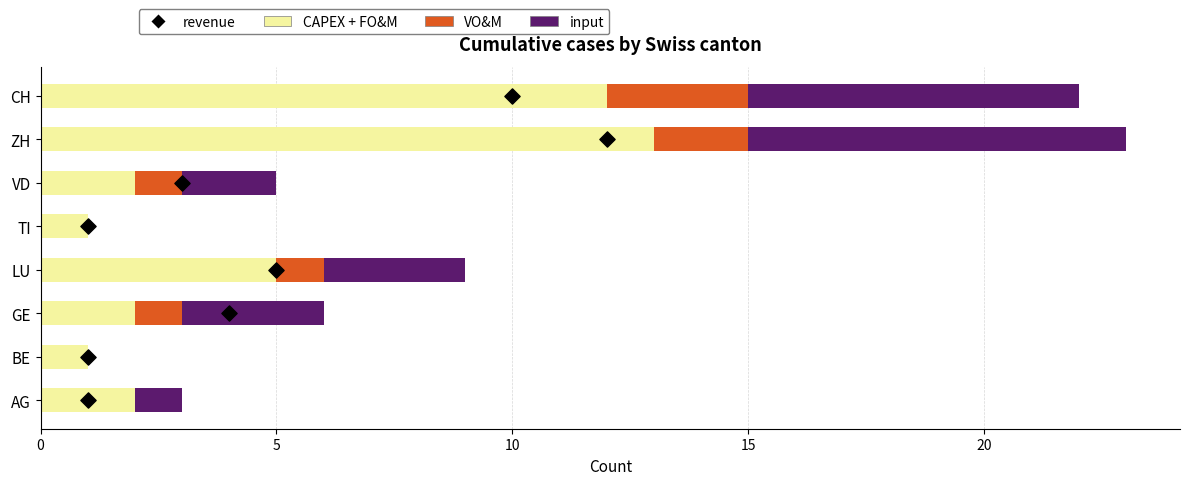

Which series reaches the minimum Y coordinate?

VO&M